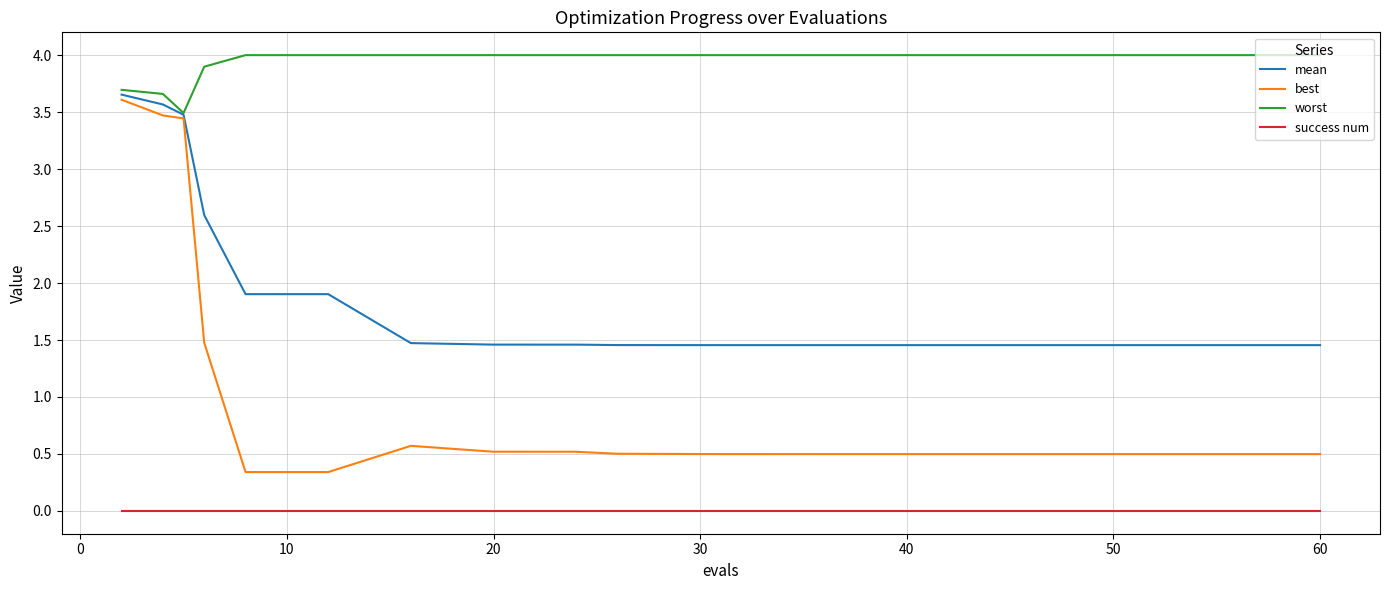

True or false: success num and mean intersect in this chart.

False